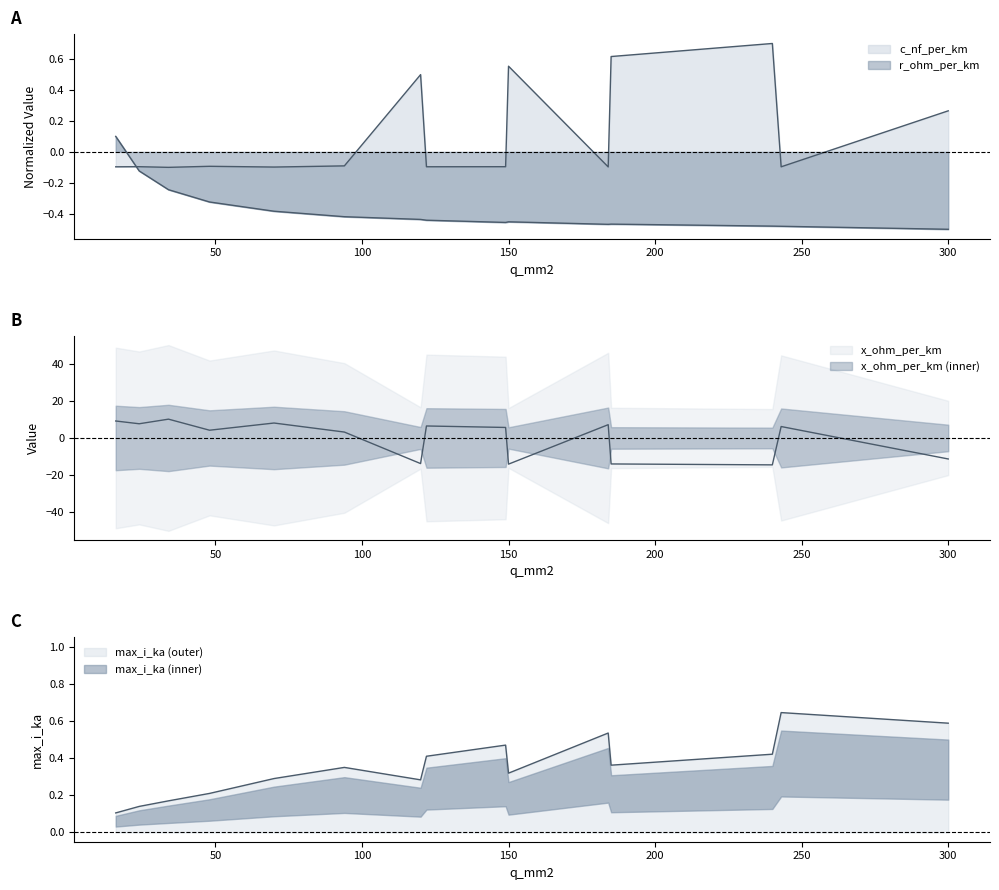

Between 48 and 240, which is larger?

240